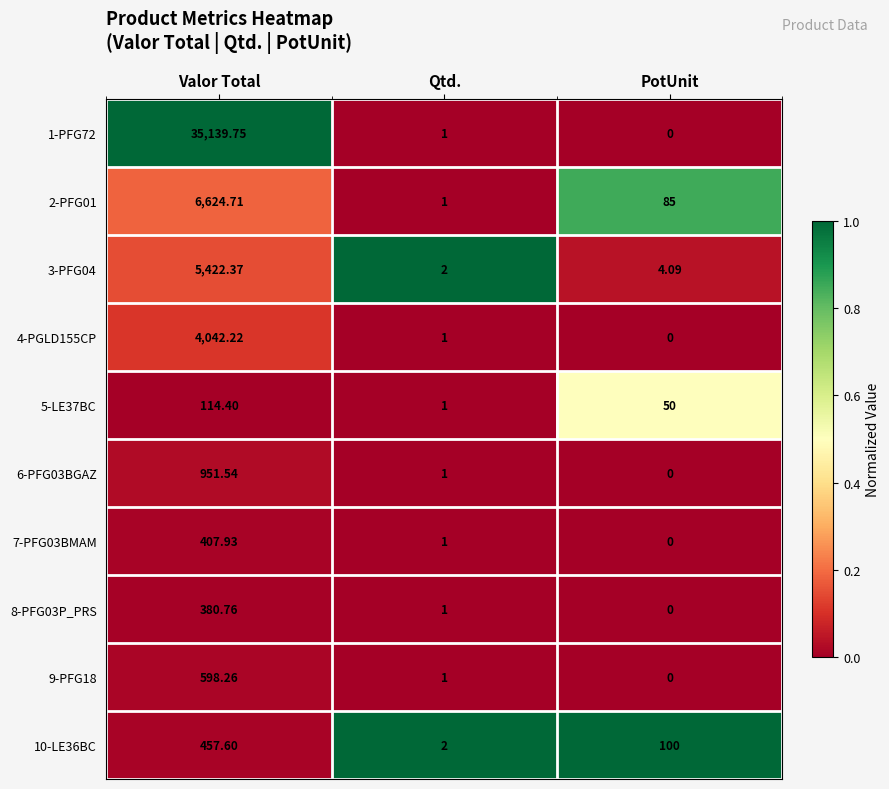

Which category has the lowest value in the 9-PFG18 series?

PotUnit